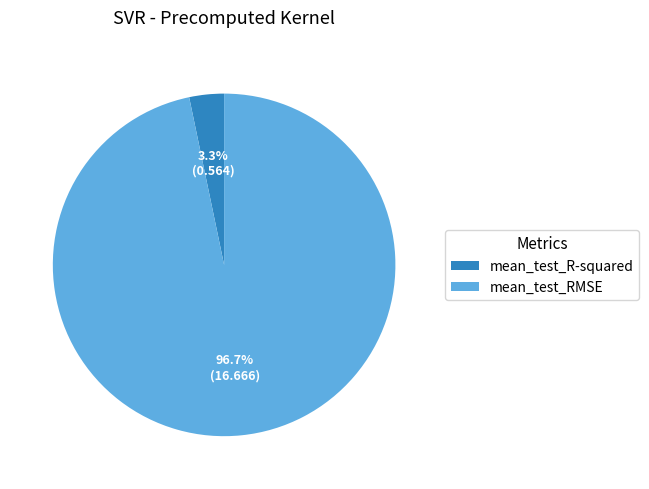

Rank the categories by value from highest to lowest.

mean_test_RMSE, mean_test_R-squared